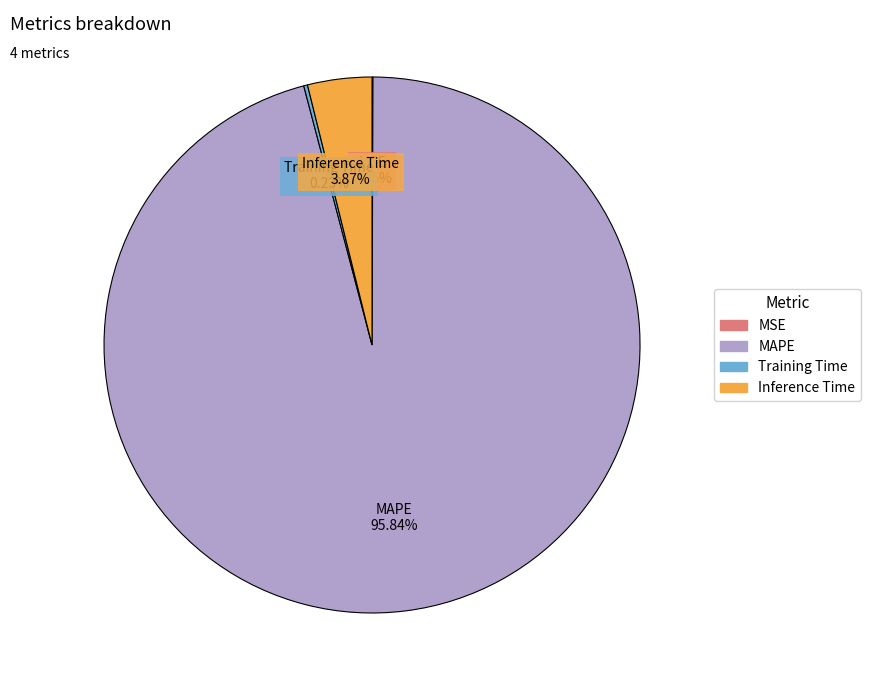

What is the largest slice in the pie chart?

MAPE